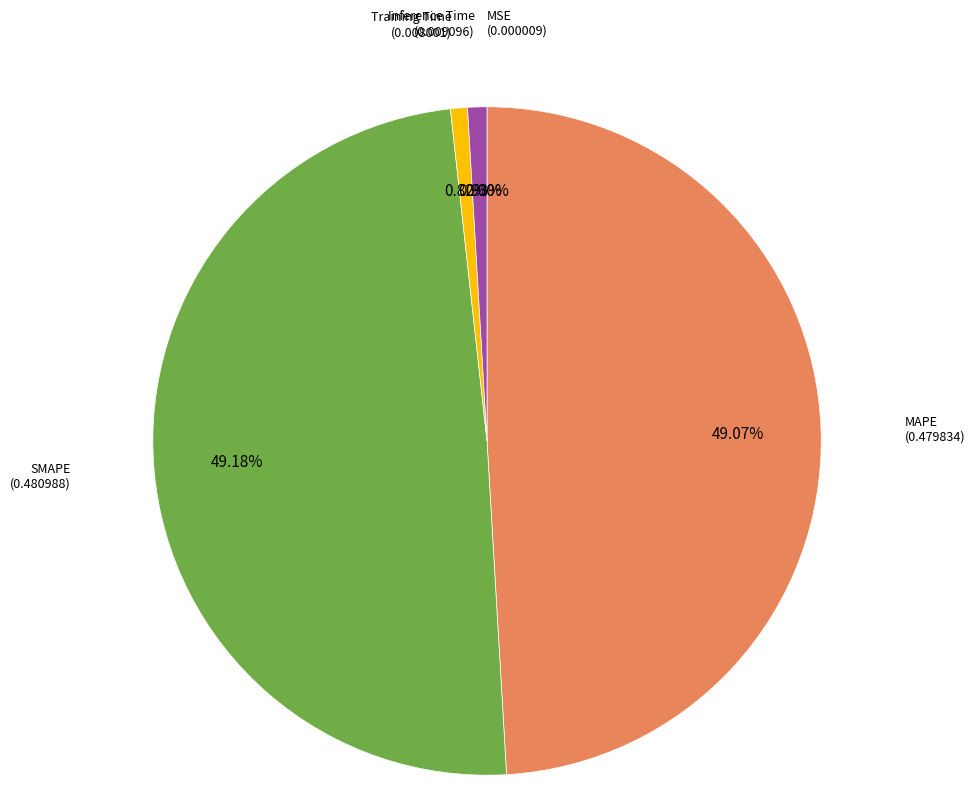

Is there any slice that represents more than half of the pie?

No